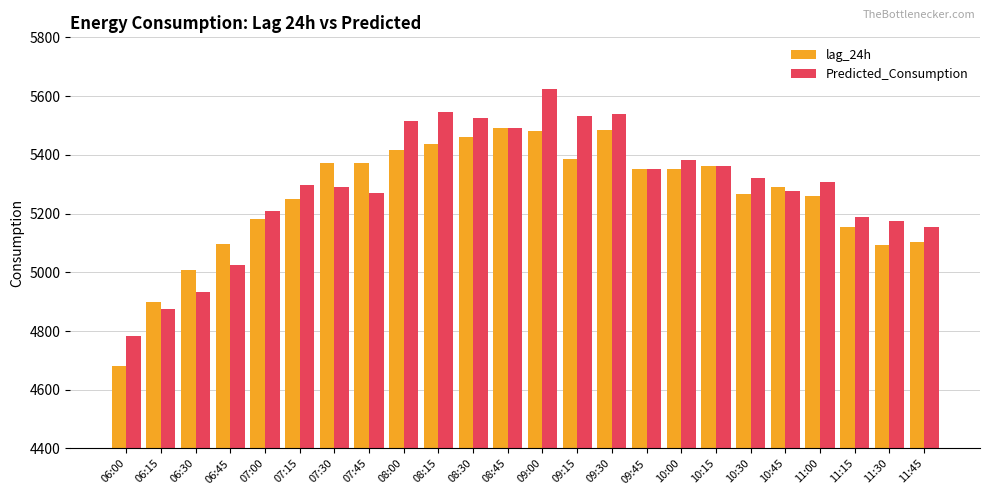

True or false: Predicted_Consumption has a value of 7248.1 at 06:45.

False